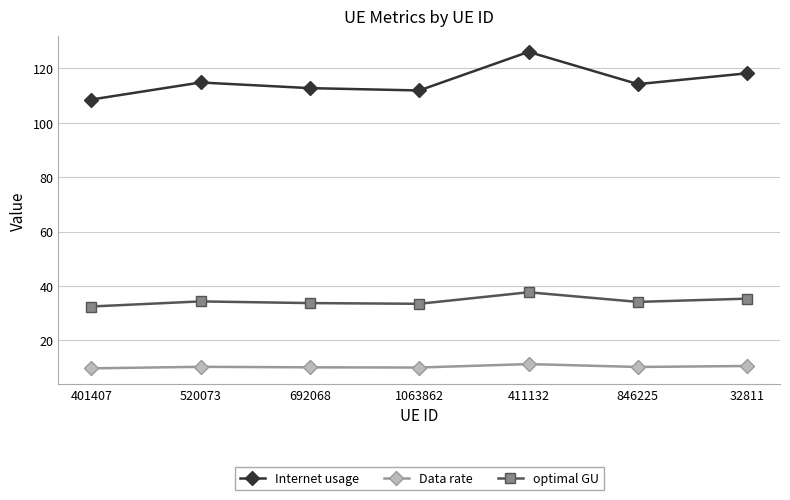

The optimal GU series shows 54.2 at 1063862. True or false?

False